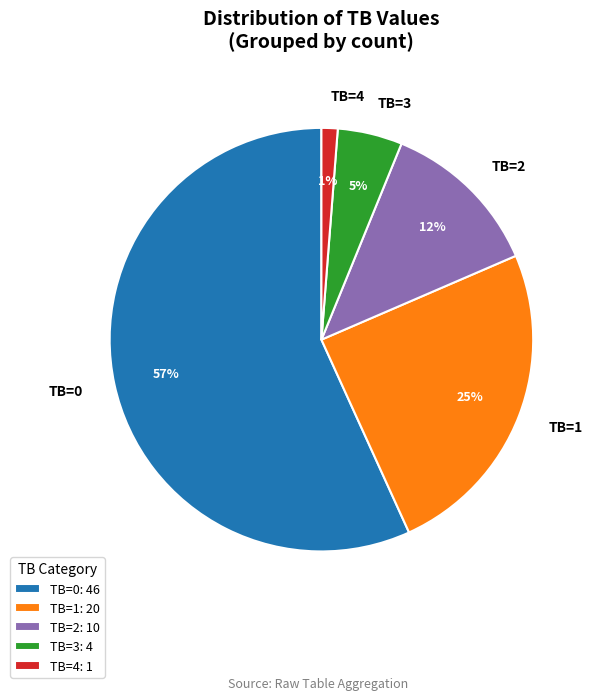

Do TB=2 and TB=0 together represent more than half of the pie?

Yes